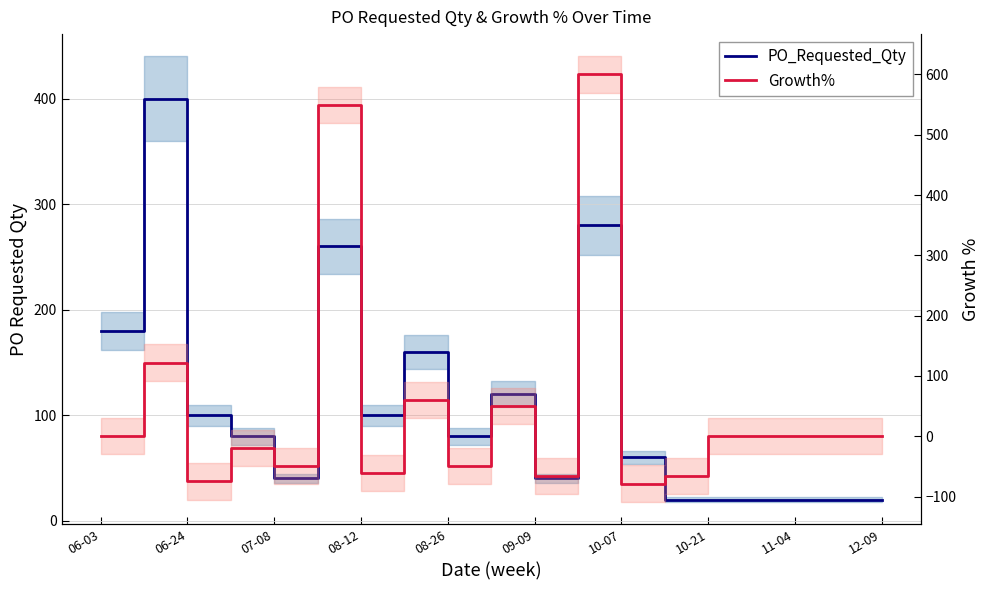

True or false: PO_Requested_Qty has more than 1 interior local peaks.

True